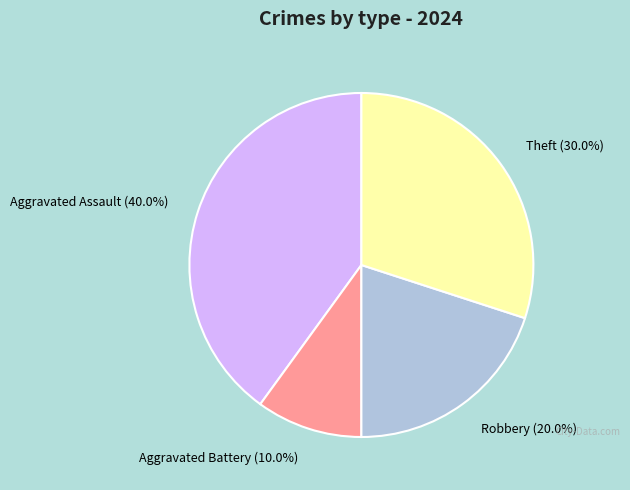

Is there any slice that represents more than half of the pie?

No